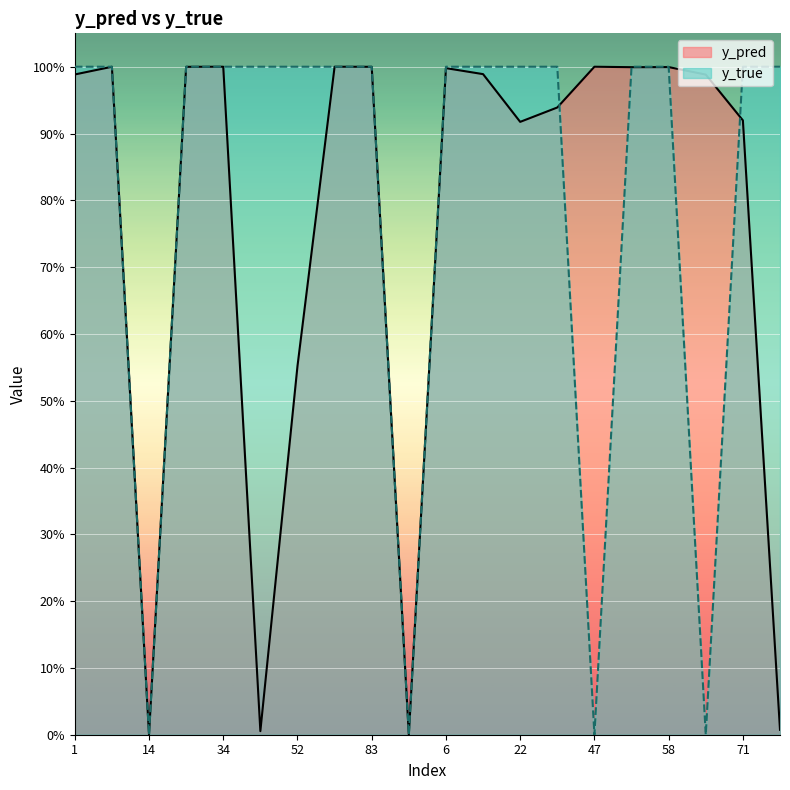

Between 80 and 1, which is larger?

80